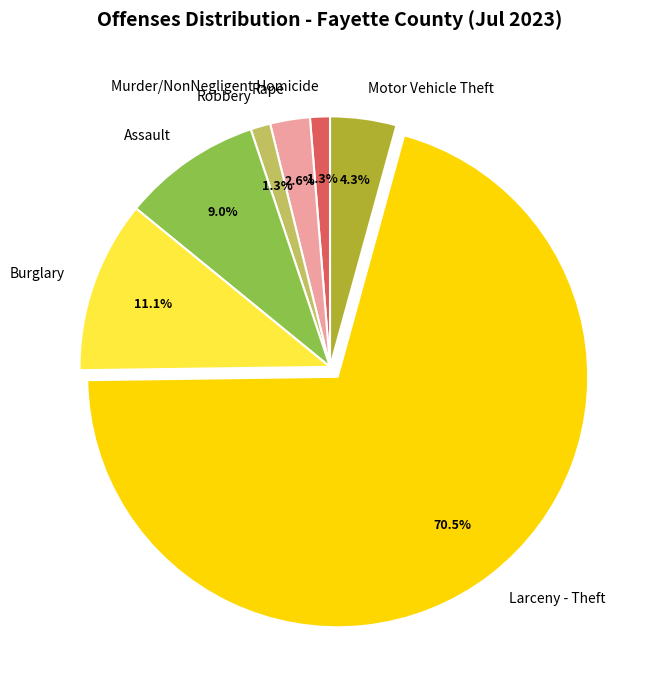

Approximately how many times larger is the value at Motor Vehicle Theft compared to Rape?

1.7